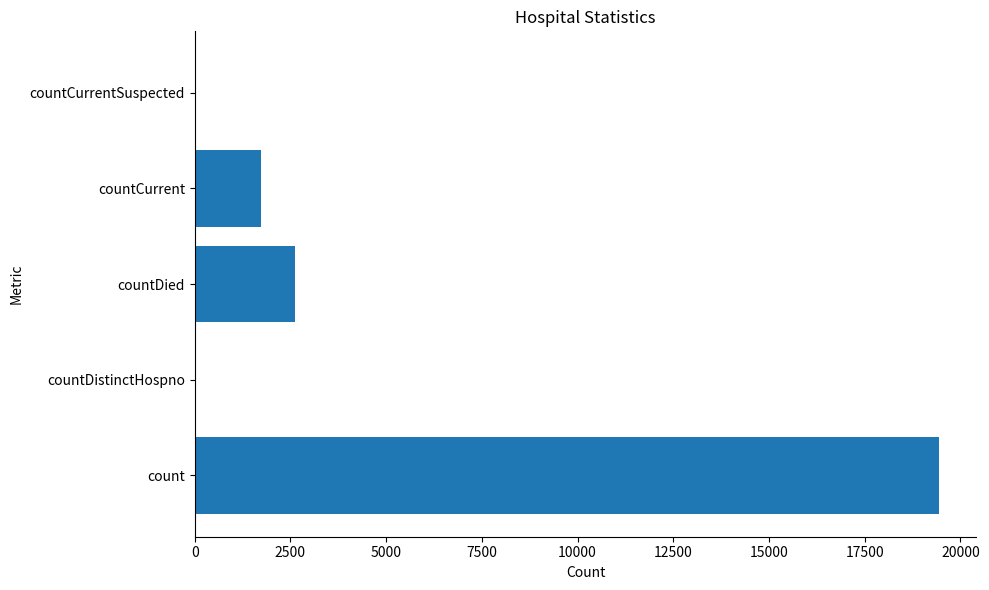

How many series are shown in this chart?

1